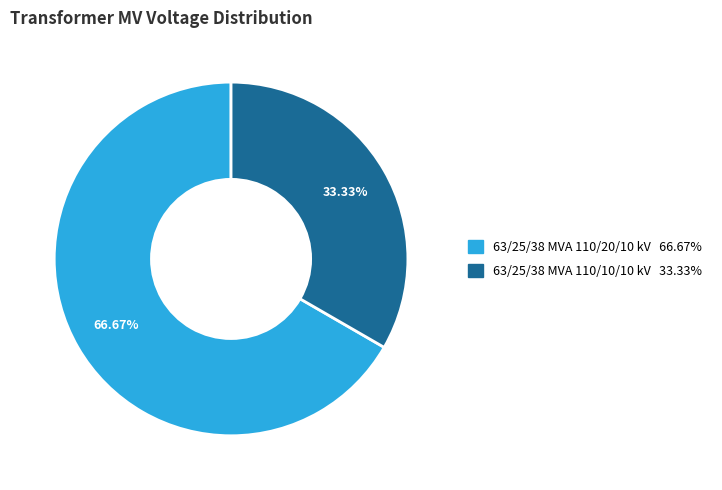

Rank the categories by value from lowest to highest.

63/25/38 MVA 110/10/10 kV, 63/25/38 MVA 110/20/10 kV